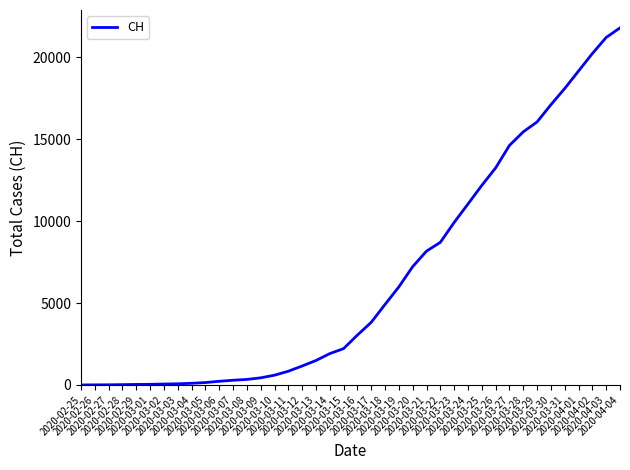

True or false: the data shows 19545 at 2020-03-25.

False